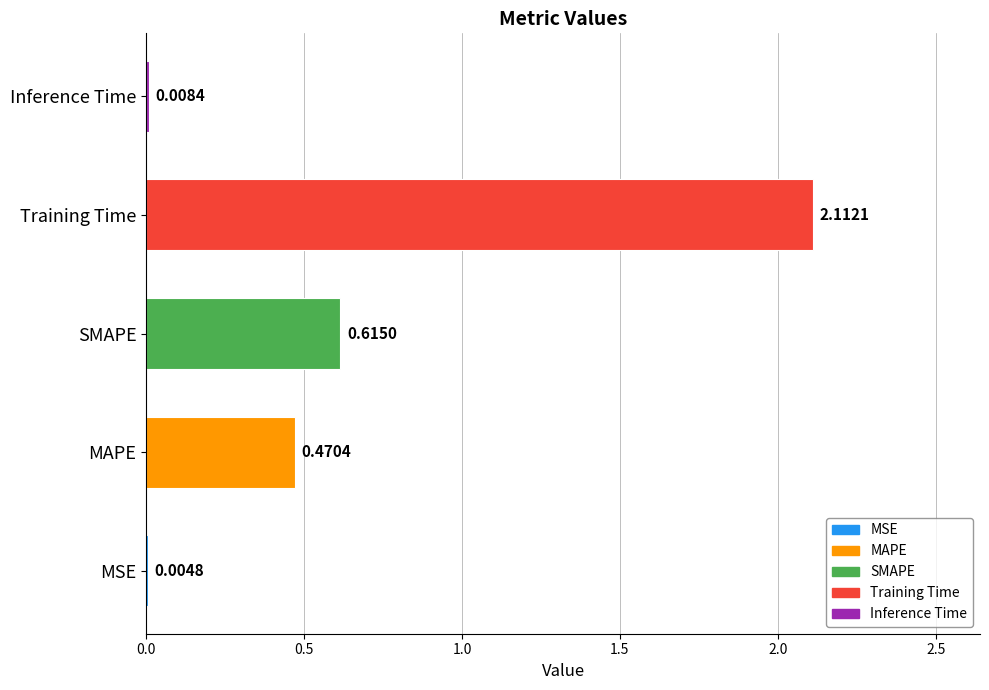

Where is the data nearest to the value 1?

SMAPE